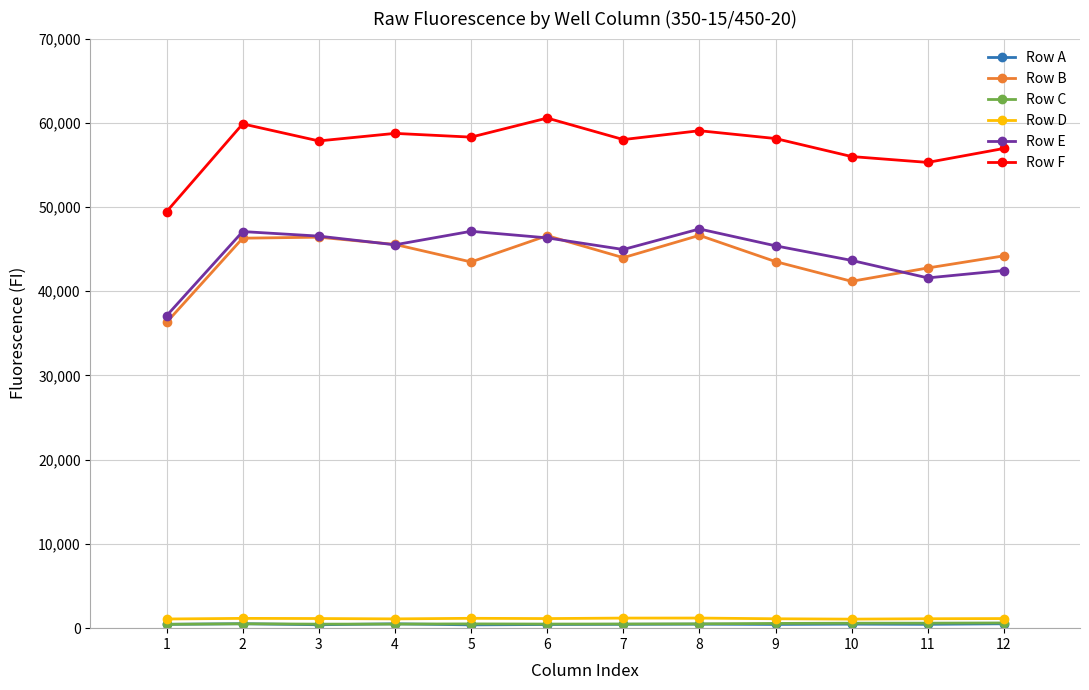

Which series has the largest total across all categories?

Row F